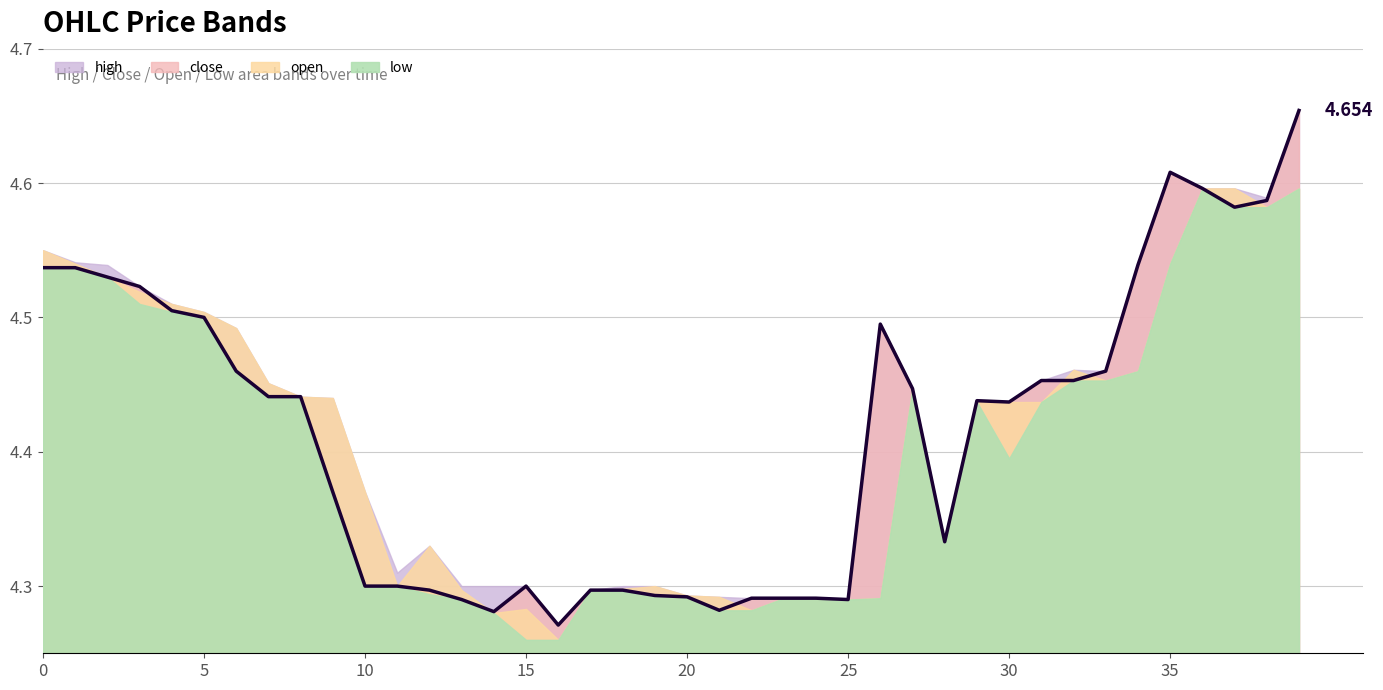

Is it true that low equals 6.3 at 10?

False